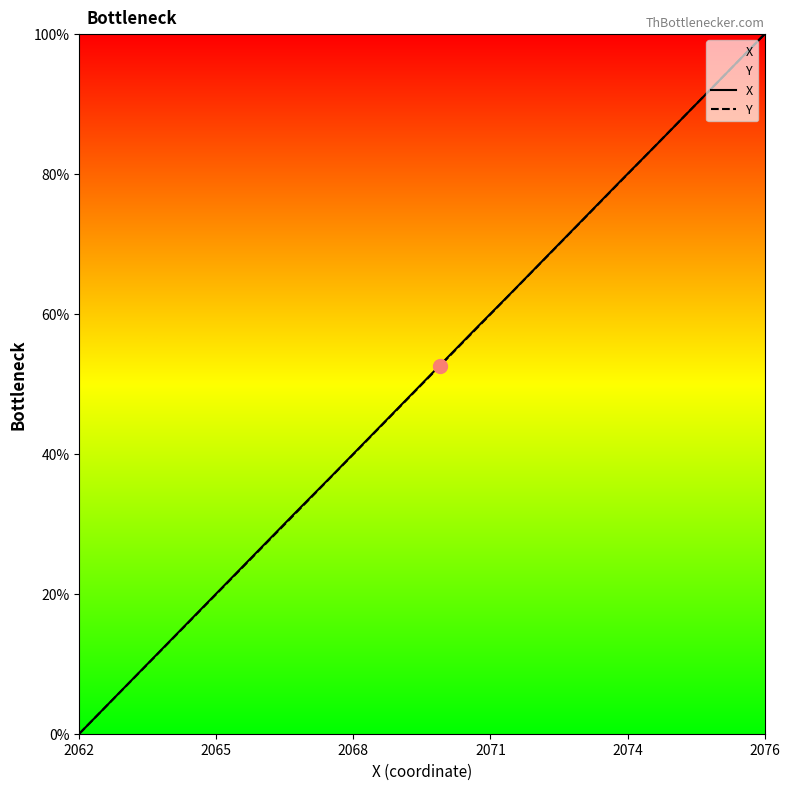

How many intersections are there between Y and X?

2